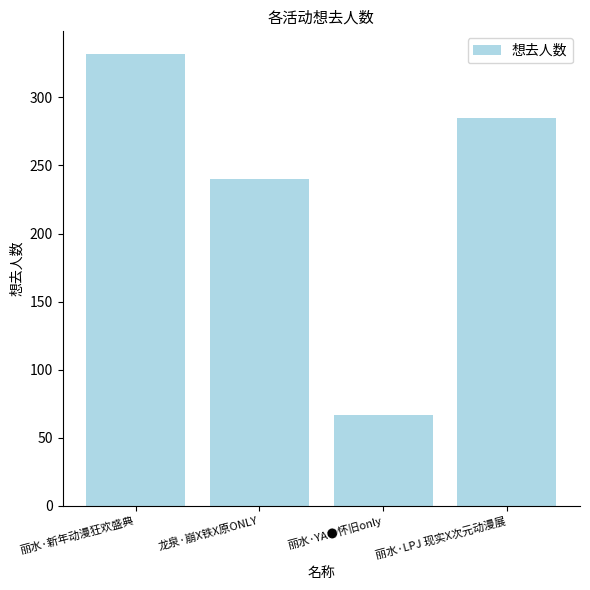

What is the label of the 3rd bar from the right?

龙泉·崩X铁X原ONLY